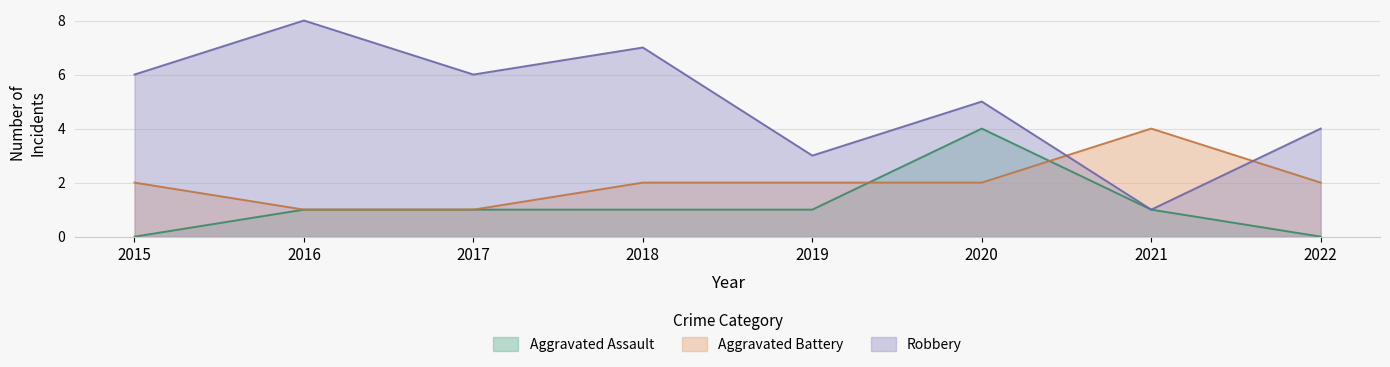

What is the sum of all Aggravated Assault values?

9